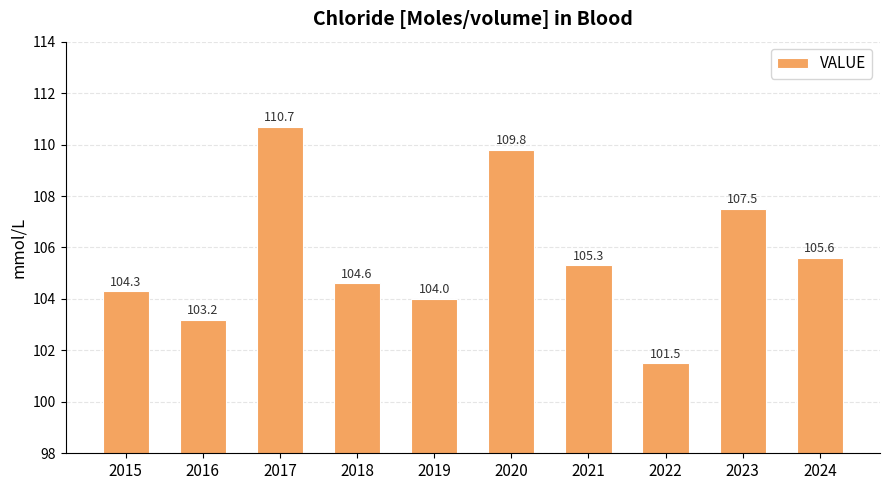

Rank the categories by value from highest to lowest.

2017, 2020, 2023, 2024, 2021, 2018, 2015, 2019, 2016, 2022